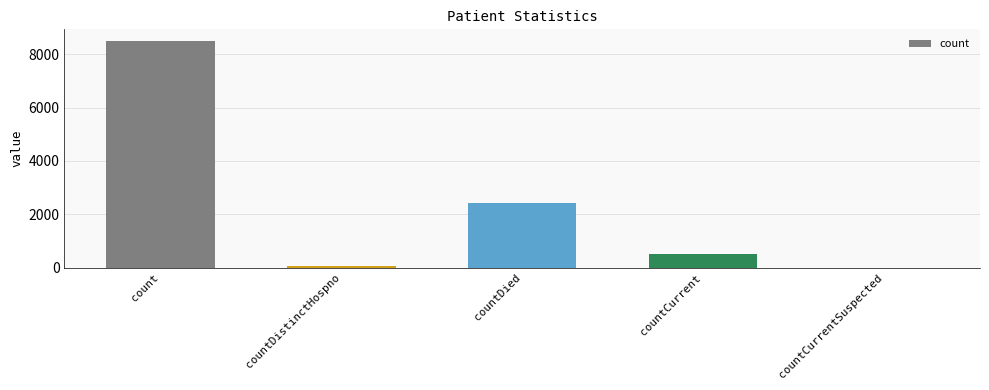

What is the maximum value shown in the chart?

8501